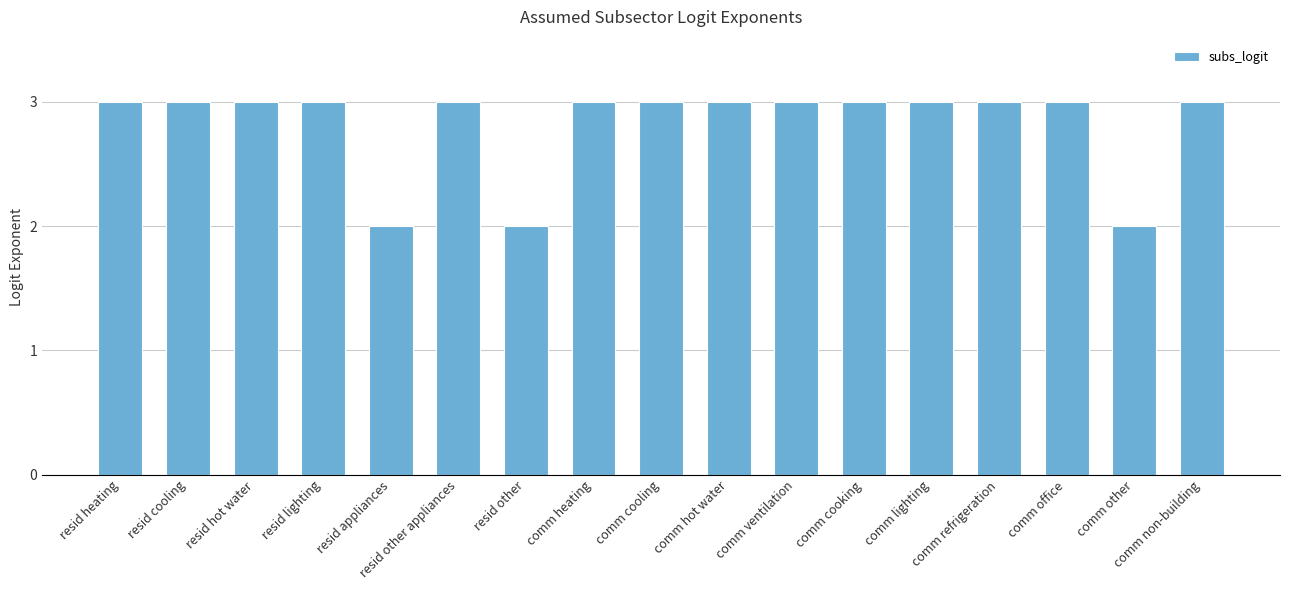

Reading right to left, list all the values displayed in this chart.

comm non-building=3	comm other=2	comm office=3	comm refrigeration=3	comm lighting=3	comm cooking=3	comm ventilation=3	comm hot water=3	comm cooling=3	comm heating=3	resid other=2	resid other appliances=3	resid appliances=2	resid lighting=3	resid hot water=3	resid cooling=3	resid heating=3